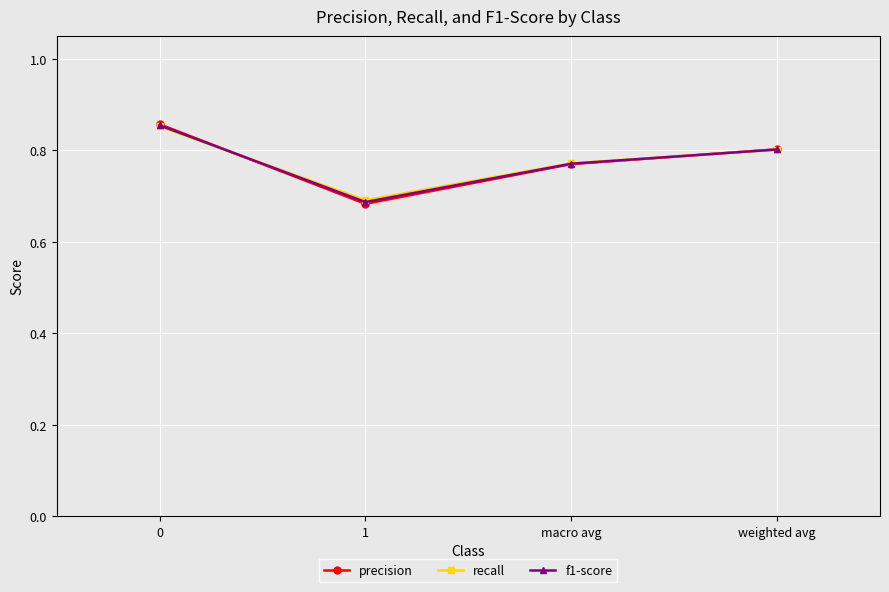

True or false: recall has a value of 0.8 at macro avg.

True